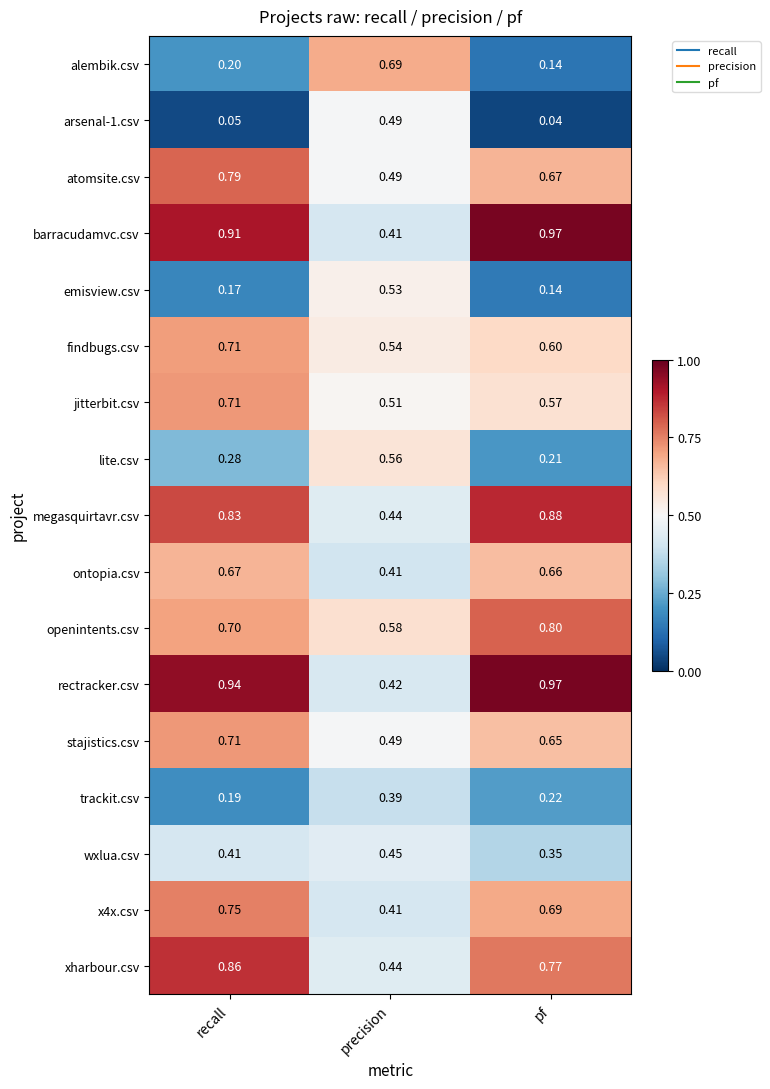

Which series changed the most between precision and pf?

barracudamvc.csv